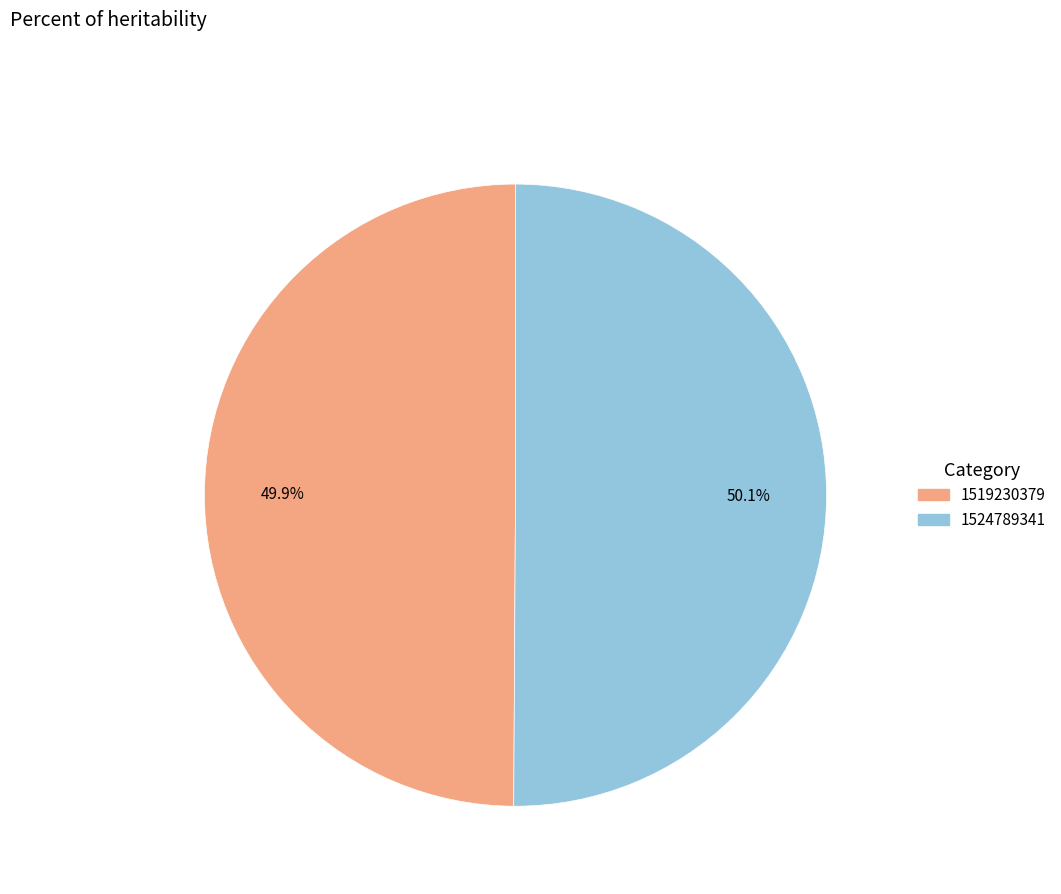

To the nearest percent, what is the difference between the largest and smallest slice percentages?

0%